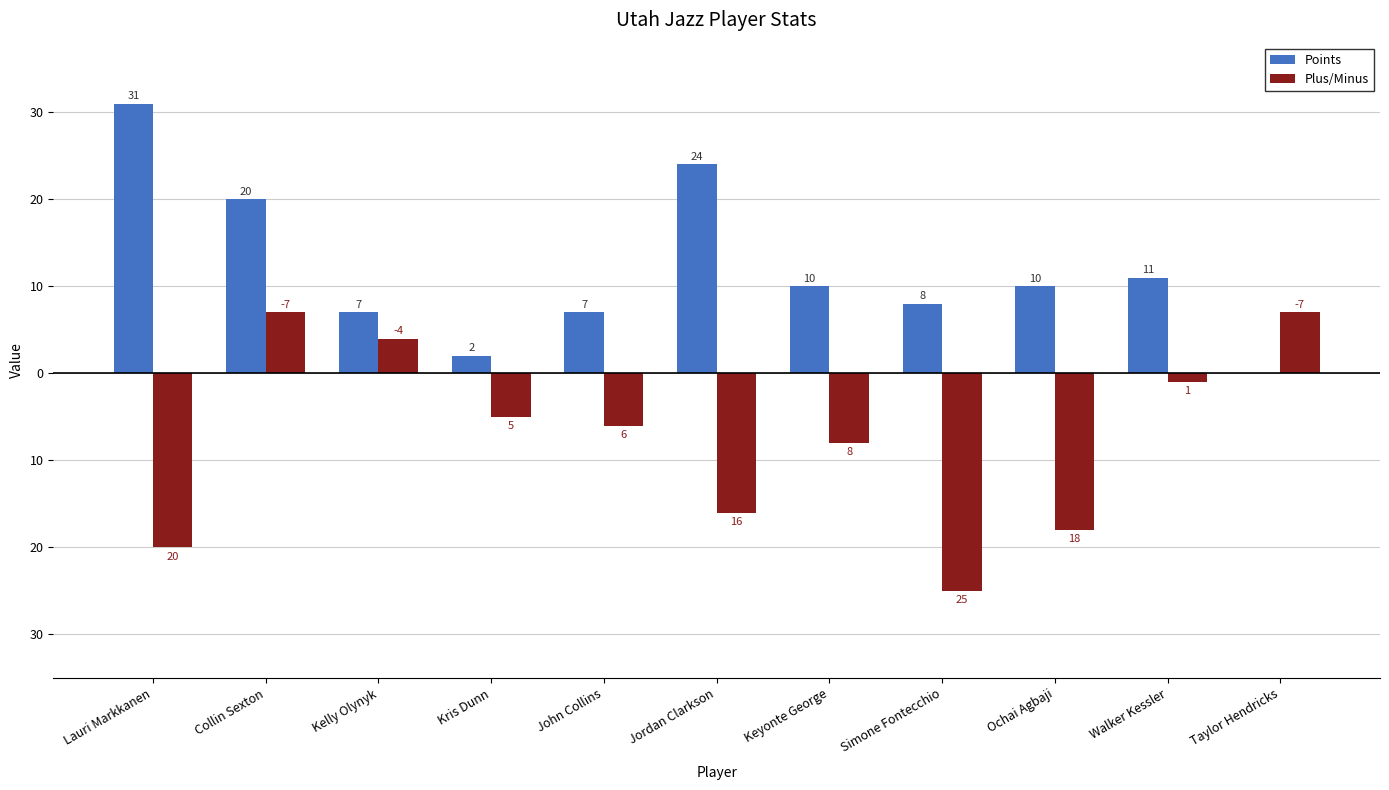

What are all the series names shown in the legend?

Points, Plus/Minus